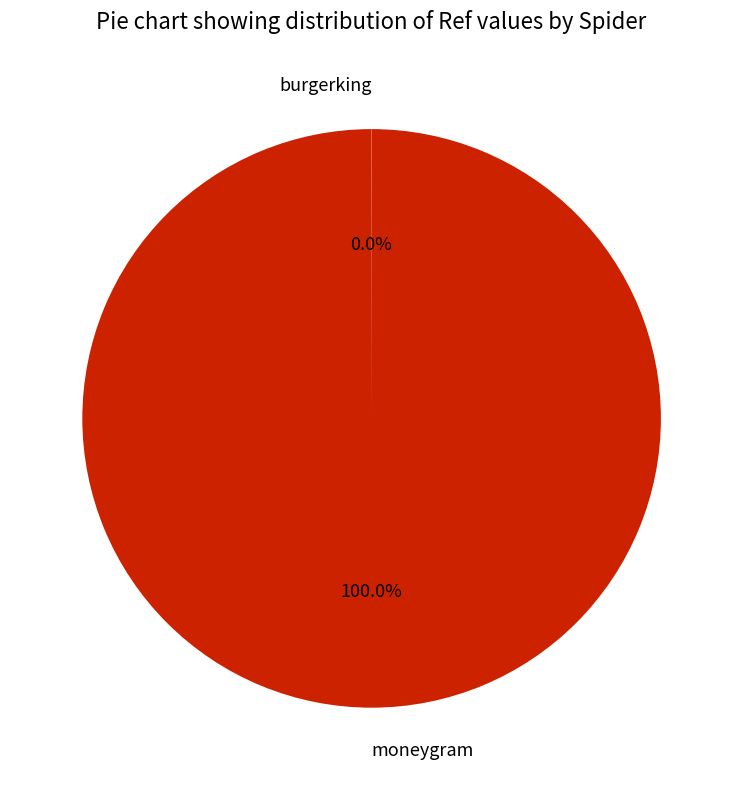

To the nearest percent, what is the difference between the largest and smallest slice percentages?

100%